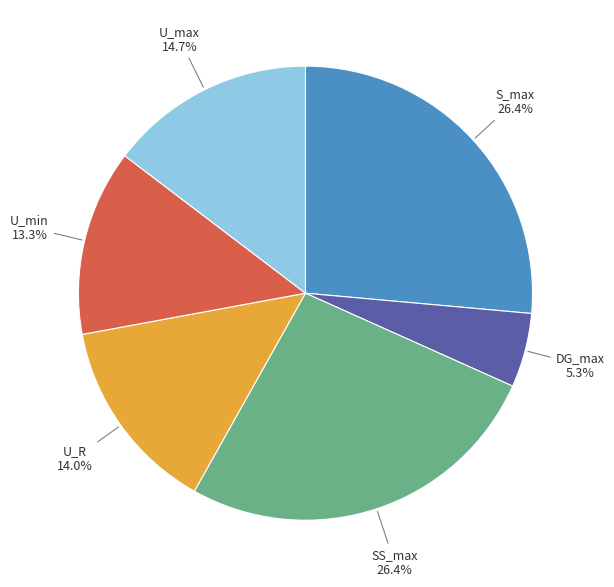

Is there a majority slice in this chart?

No